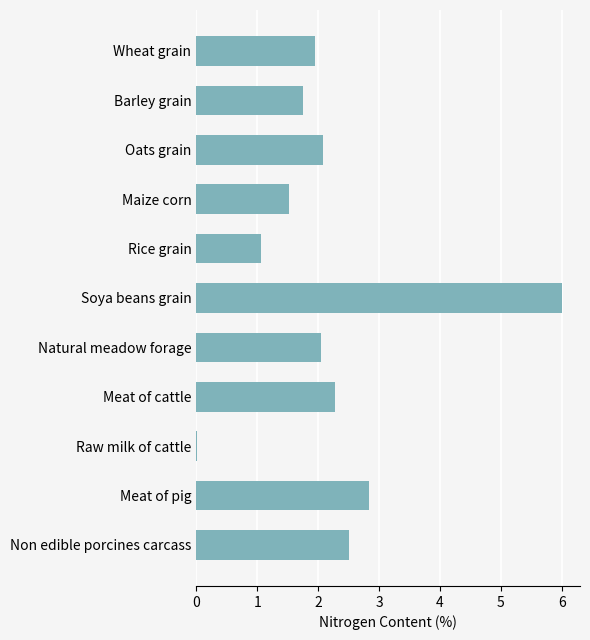

What is the average value?

2.2